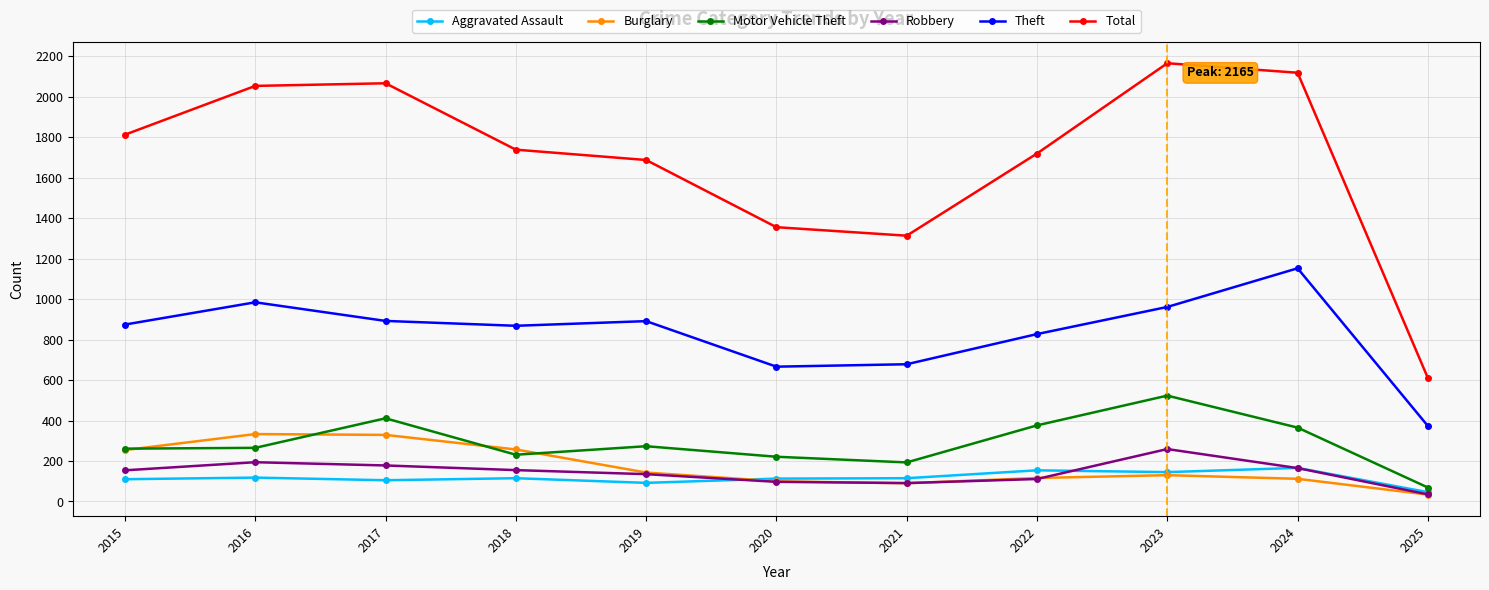

Which series has the largest total across all categories?

Total